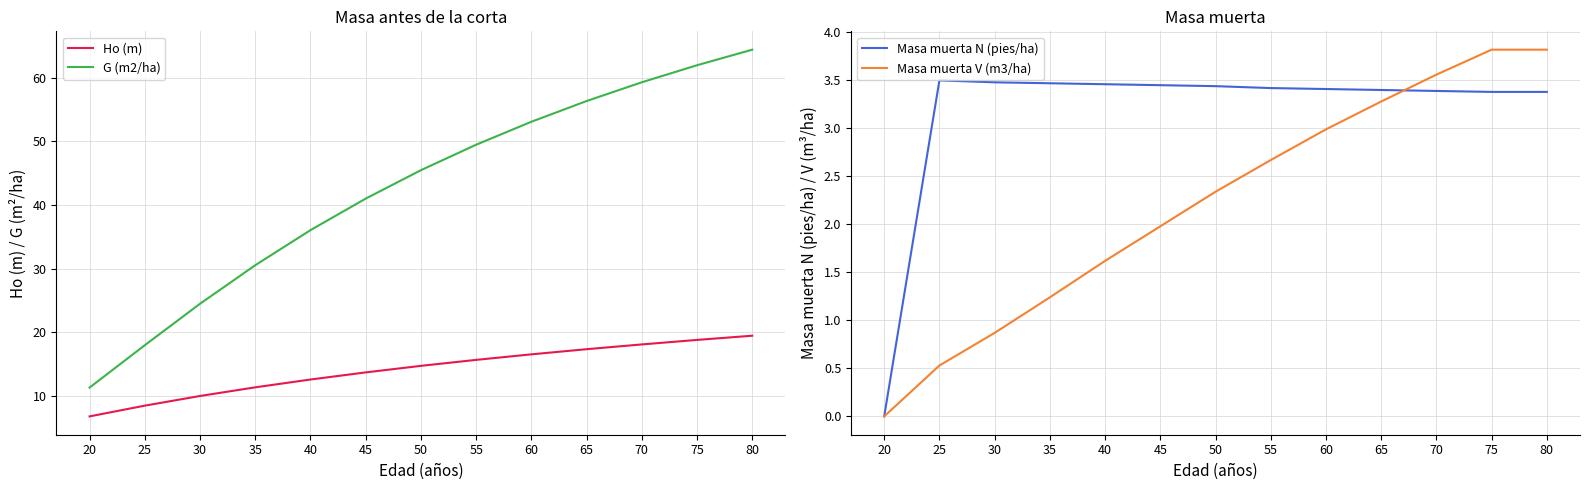

What is the difference between the second highest and minimum values in the G (m2/ha) series?

50.7